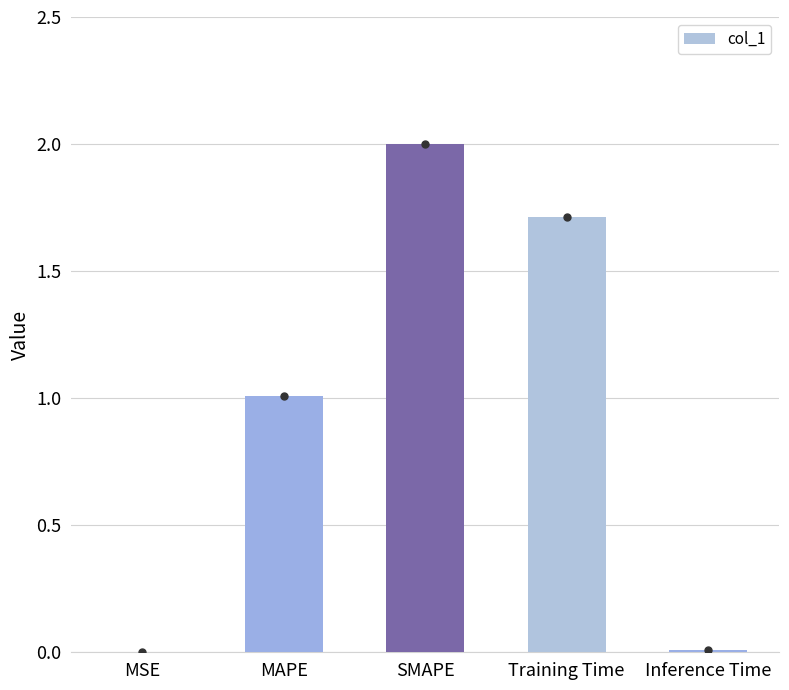

Which has a higher value, SMAPE or MSE?

SMAPE